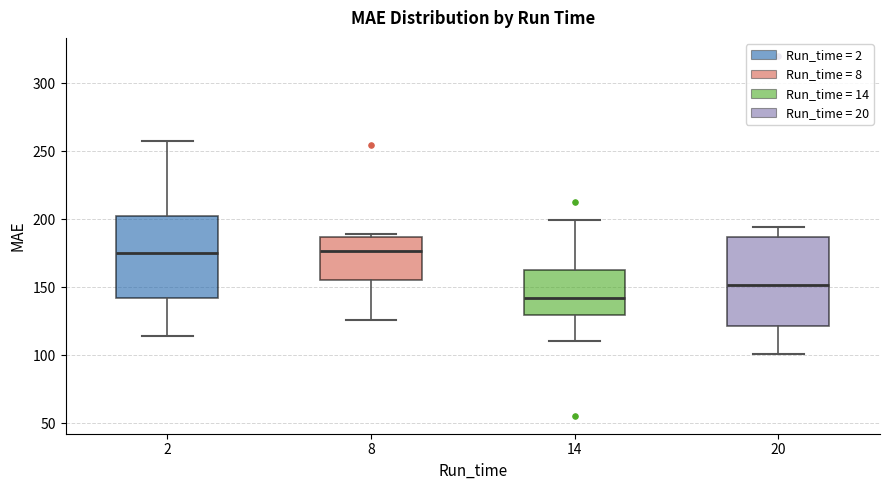

Where does the lower whisker of the box at x = 14 end on the y-axis? The values are not printed on the chart, so give them approximately, as read against the axis.

110